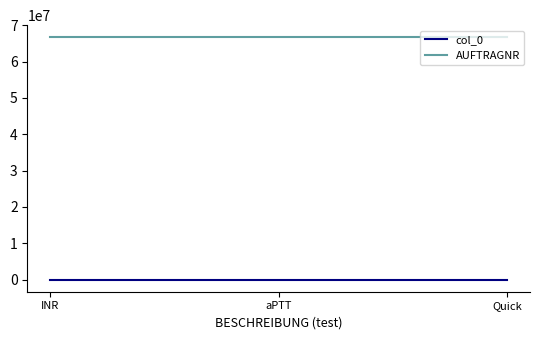

The value of AUFTRAGNR at INR is 87869775. True or false?

False